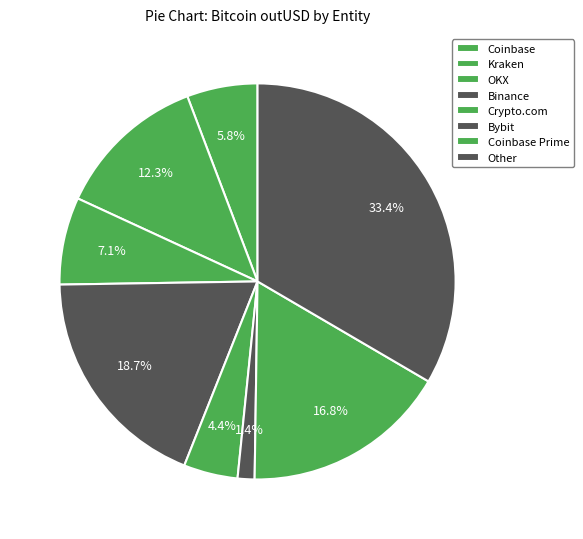

What is the smallest slice in the pie chart?

Bybit